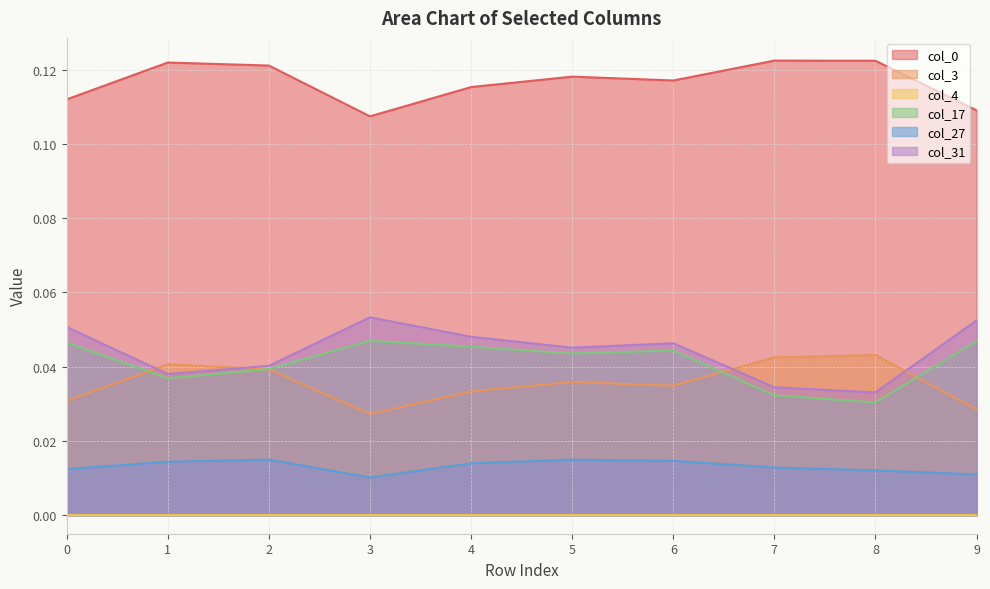

True or false: col_0 and col_17 cross at least once.

False